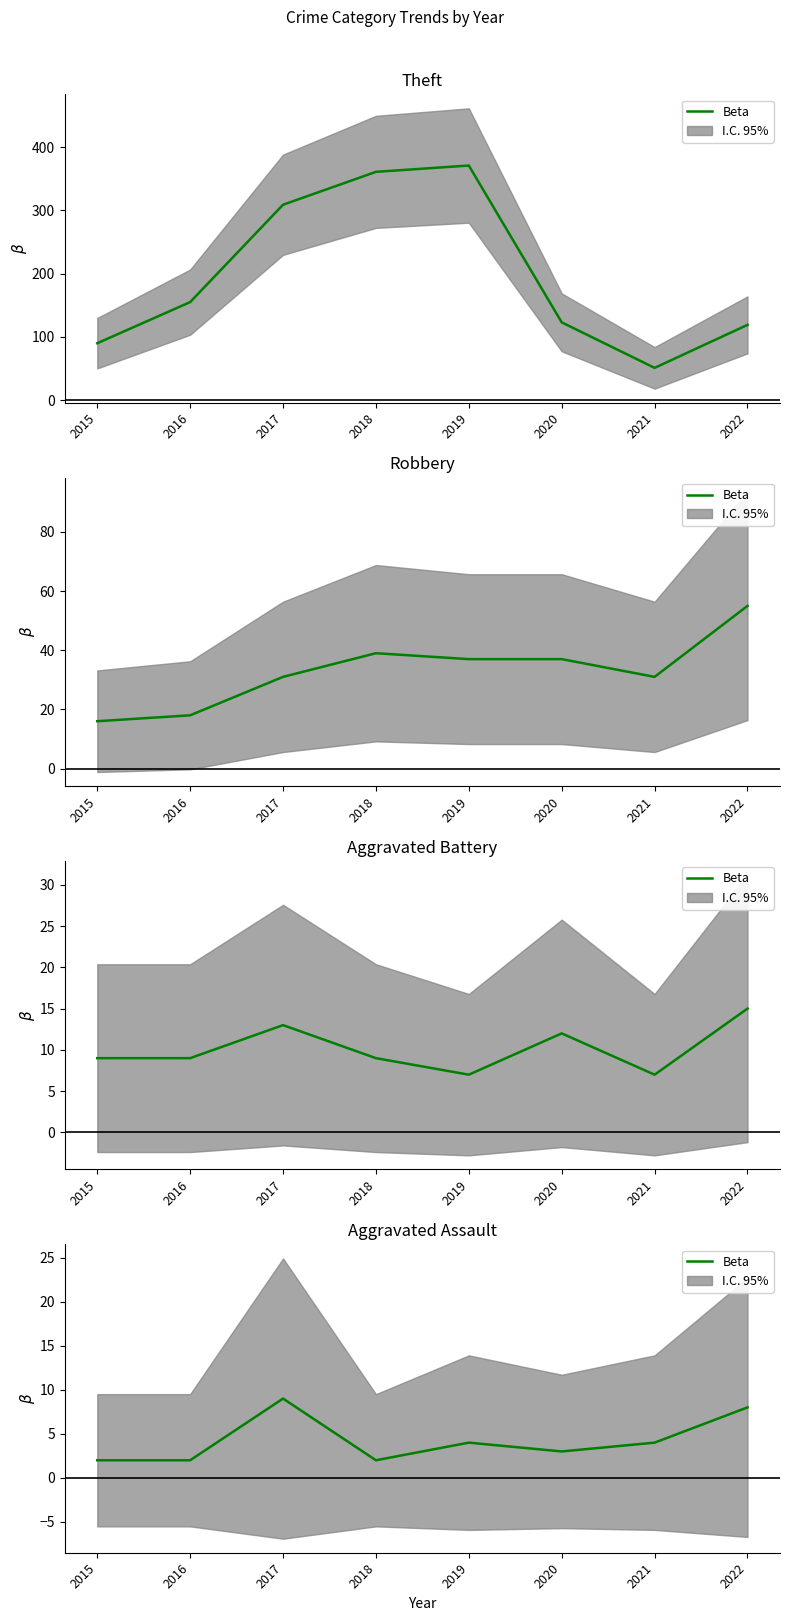

Which label corresponds to the smallest value in the chart?

2015